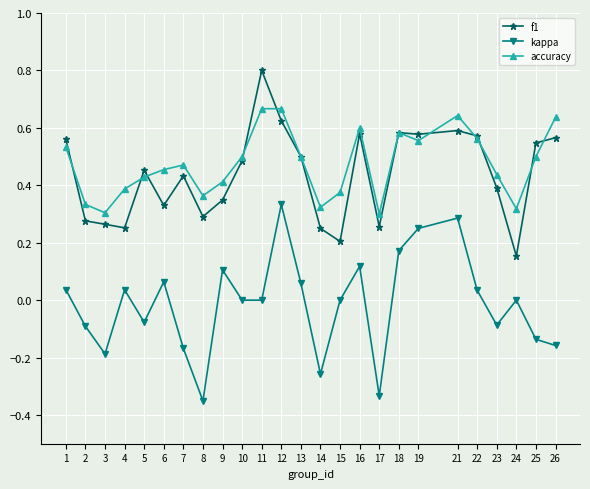

Which category has the highest value across all series?

11